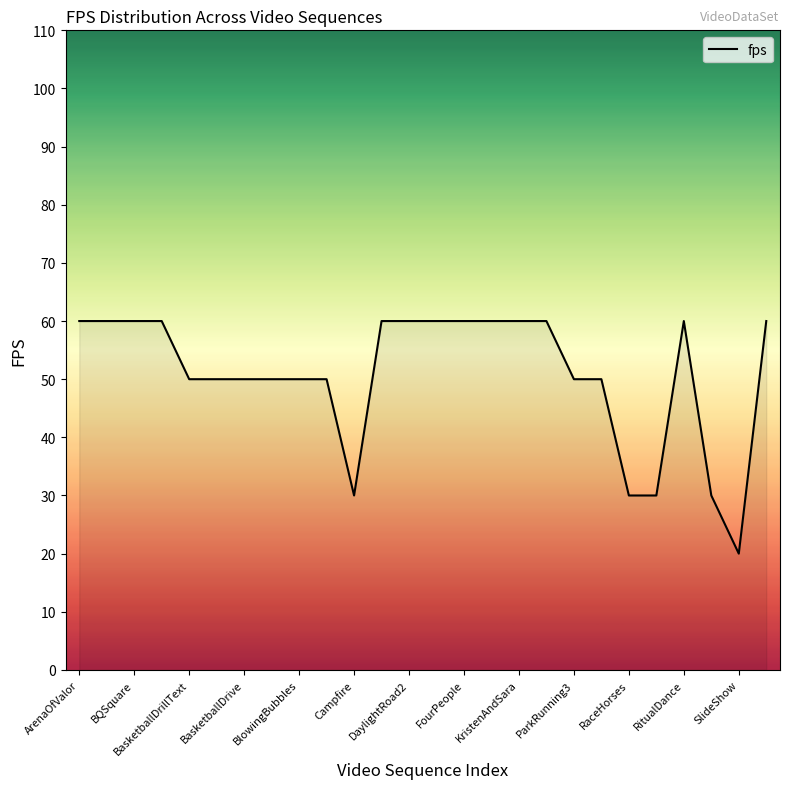

What is the greatest value displayed?

60